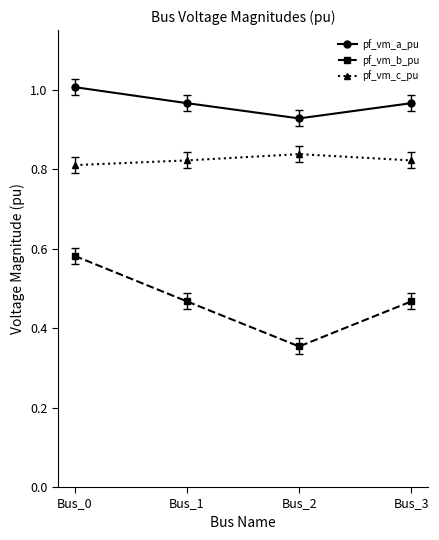

At which label is pf_vm_c_pu closest to 0?

Bus_0